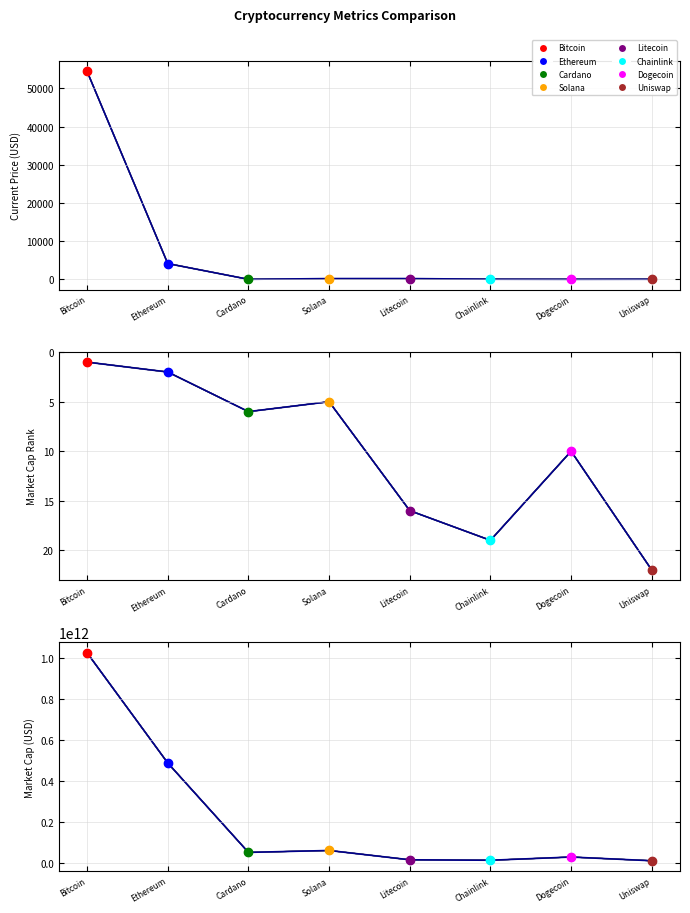

How many lines are shown in the chart?

1